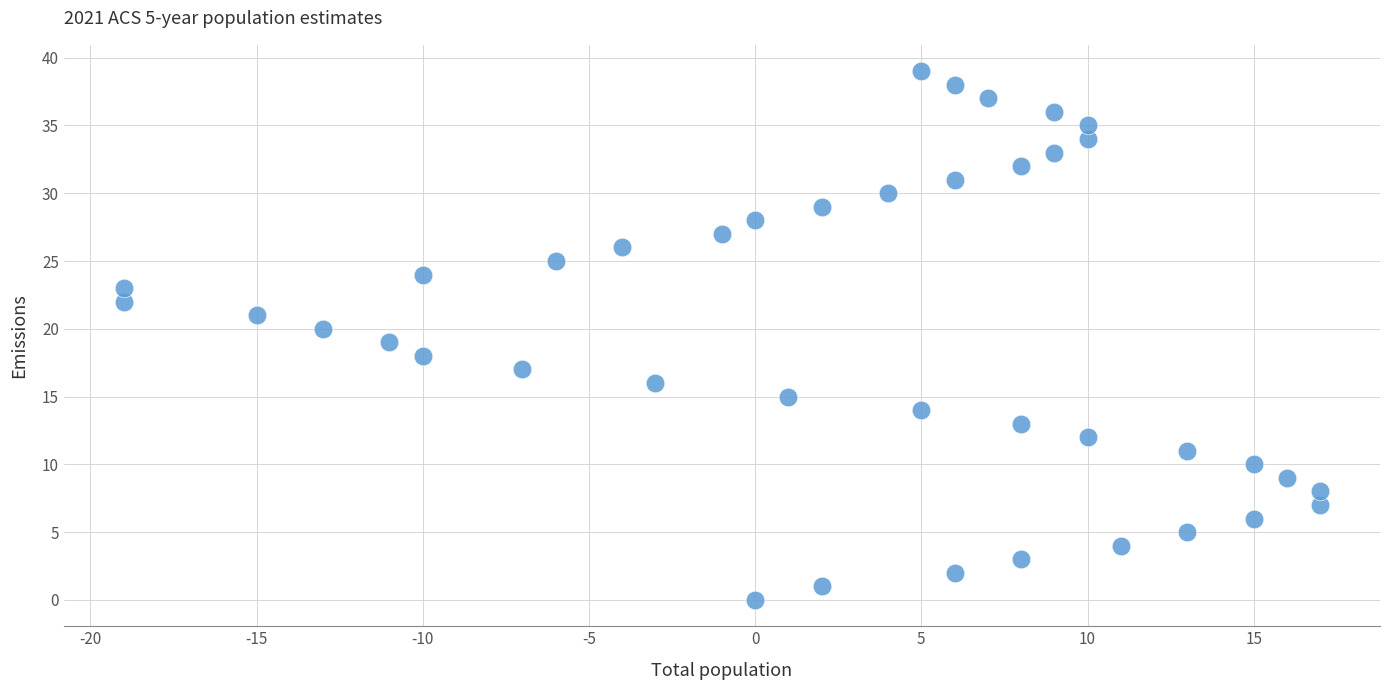

What is the range of Y values (max minus min)?

39